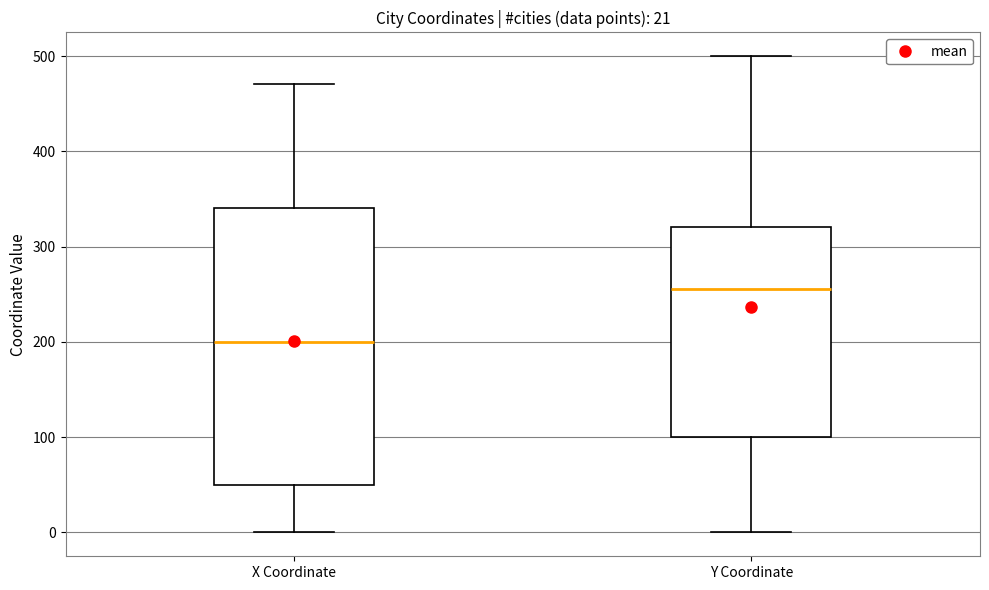

Reading left to right, transcribe this box plot: for each box, give where its median line is, the range the box spans, and where its two whiskers end, as read against the y-axis. The values are not printed on the chart, so give them approximately, as read against the axis.

X Coordinate: median 200, box 50 to 340, whiskers 0 to 470
Y Coordinate: median 260, box 100 to 320, whiskers 0 to 500